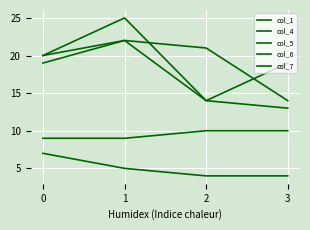

Reading left to right, transcribe all the data shown in this chart.

col_1: 0=9	1=9	2=10	3=10
col_4: 0=19	1=22	2=14	3=19
col_5: 0=20	1=25	2=14	3=13
col_6: 0=20	1=22	2=21	3=14
col_7: 0=7	1=5	2=4	3=4